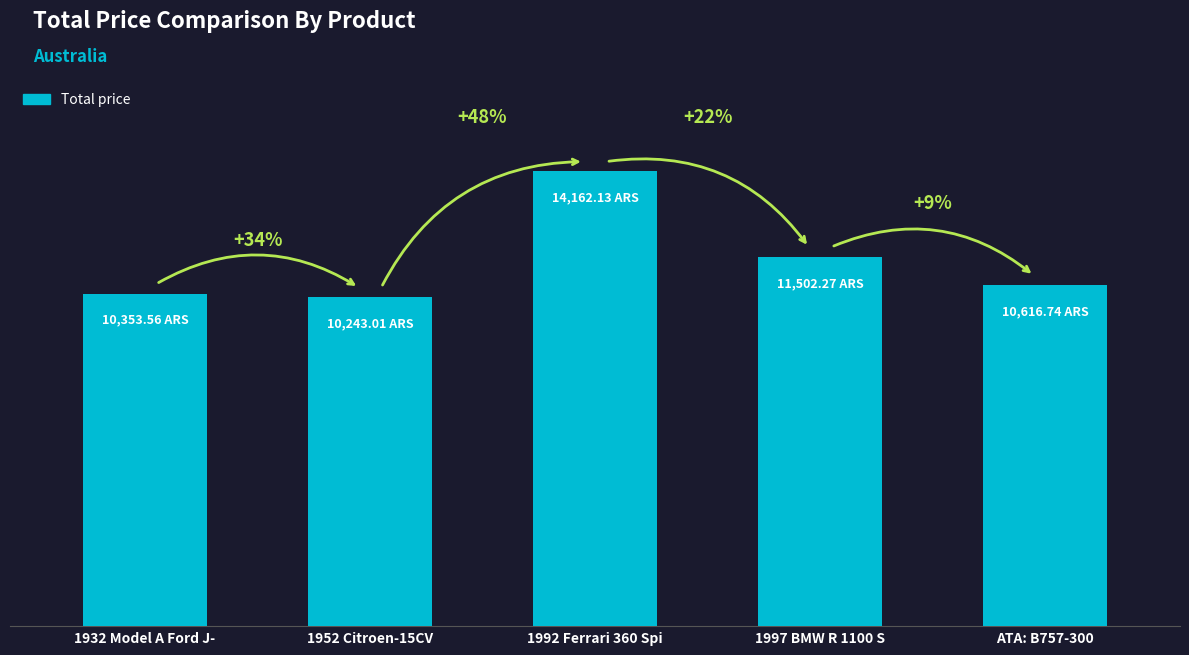

Is it true that the value at 1997 BMW R 1100 S is 18191.9?

False